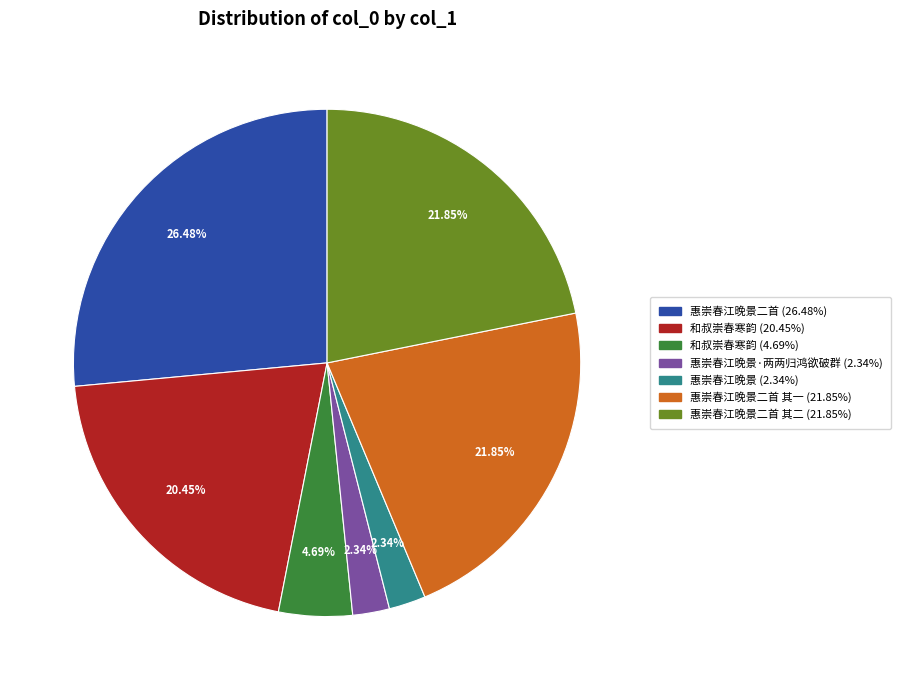

Is there a majority slice in this chart?

No